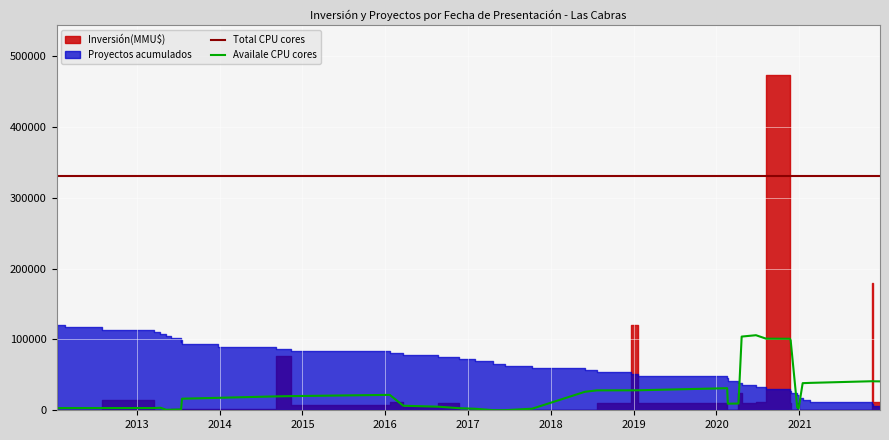

What is the label of the 34th point from the left?

31/05/2013